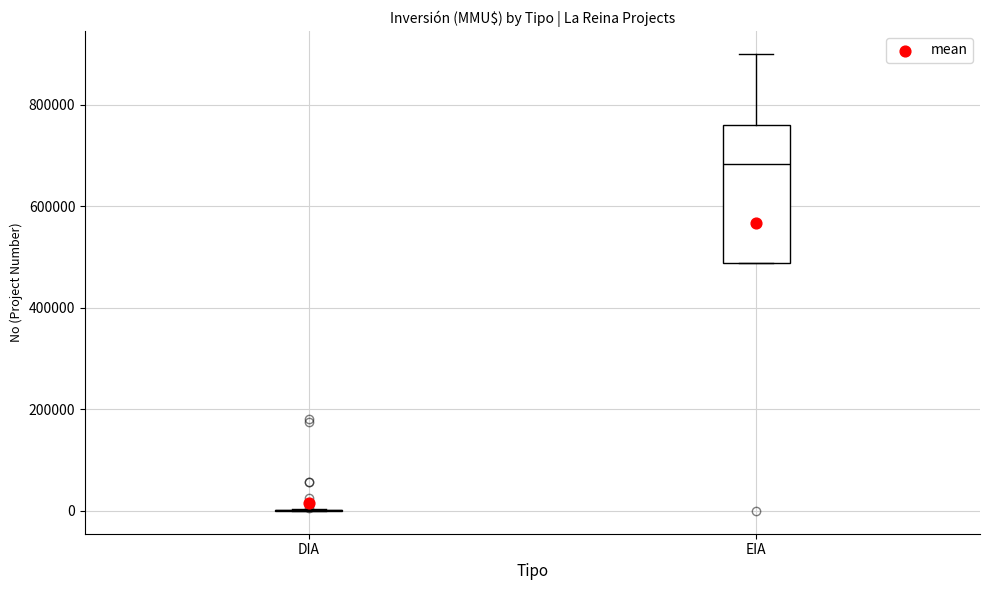

Reading left to right, read every box against the y-axis: the position of its median line, the range the box covers, and the ends of its whiskers. The values are not printed on the chart, so give them approximately, as read against the axis.

DIA: box collapsed to a line at 0, whiskers 0 to 0
EIA: median 680000, box 480000 to 760000, whiskers 480000 to 900000